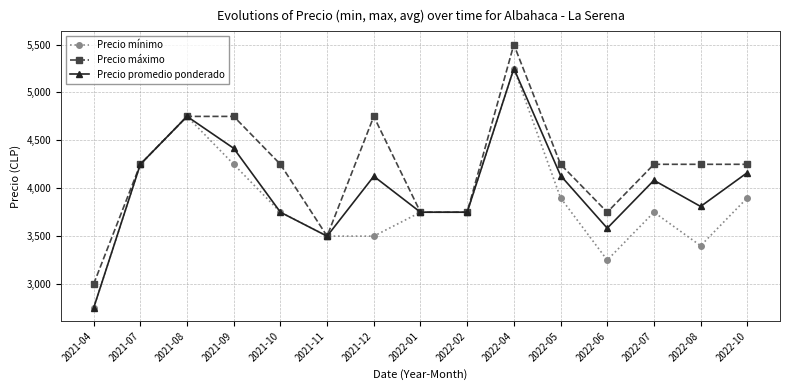

At which category does Precio promedio ponderado reach its first local peak?

2021-08